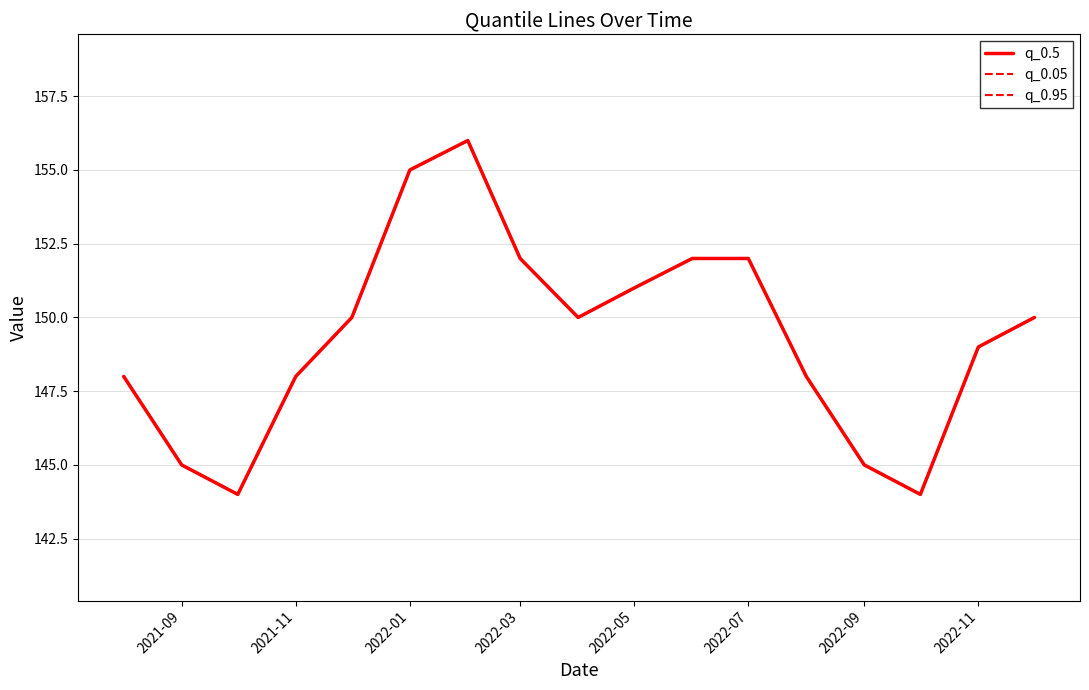

At how many categories does at least one series exceed 144?

15